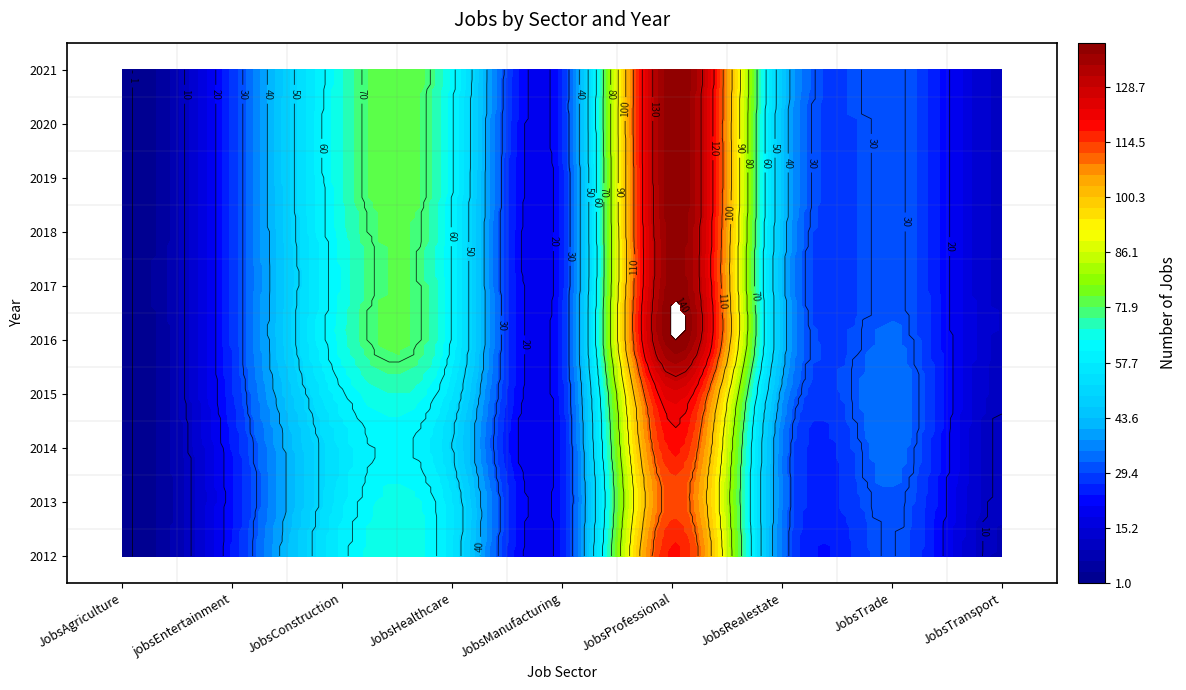

The 2021 series shows 12 at JobsTransport. True or false?

True